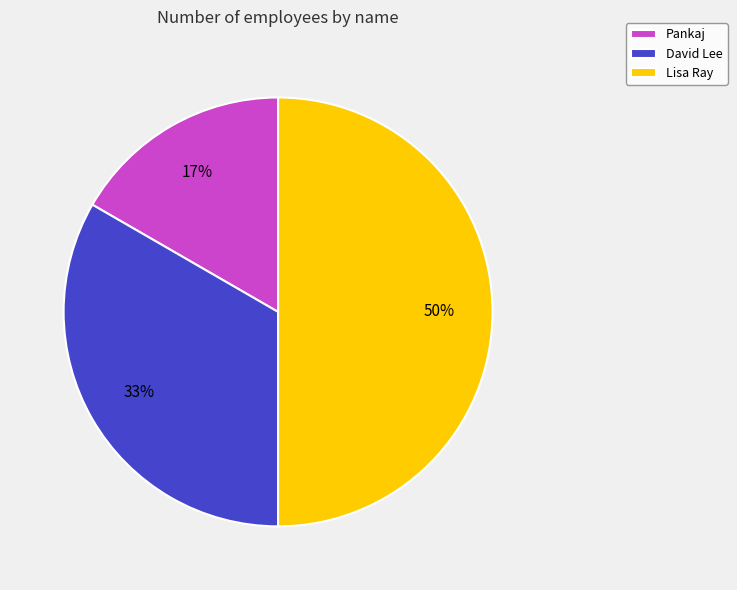

Is the sum of Lisa Ray and Pankaj greater than half?

Yes